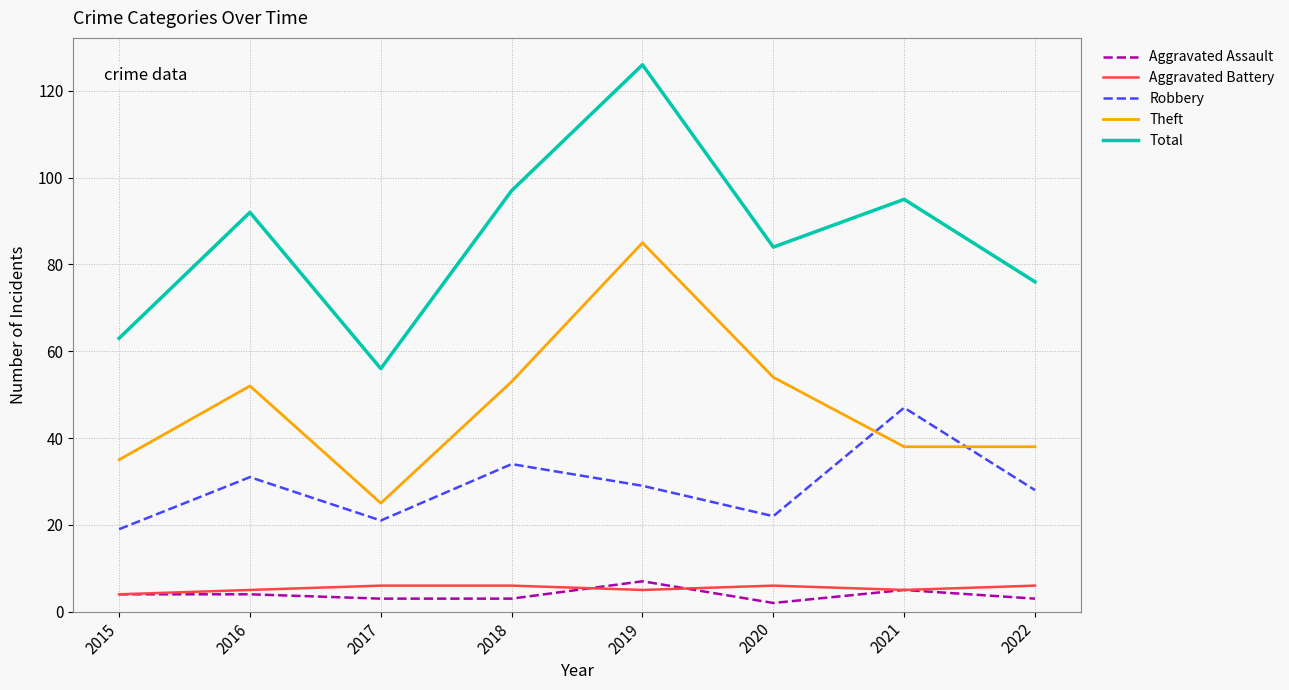

True or false: Aggravated Assault and Total intersect in this chart.

False